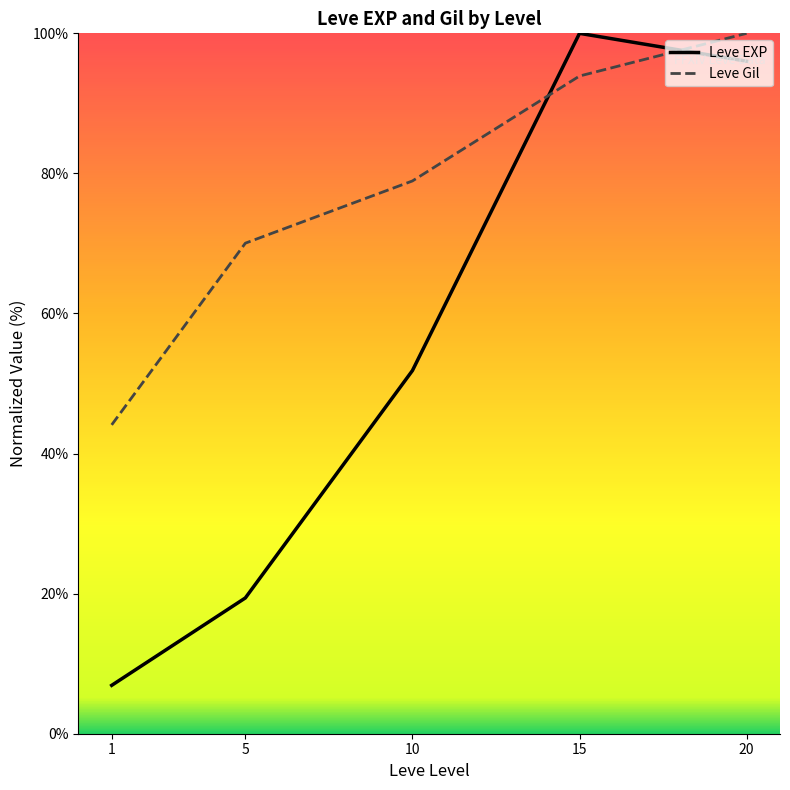

Is the value of Leve Gil at 10 greater than the value of Leve EXP at 10?

Yes